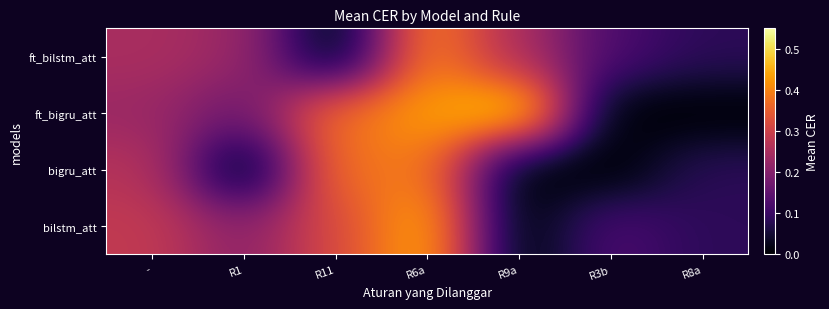

Reading right to left, extract all data points from this chart.

bilstm_att: R8a=0.1	R3b=0.1	R9a=0.0	R6a=0.5	R11=0.3	R1=0.2	-=0.3
bigru_att: R8a=0.1	R3b=0.0	R9a=0.0	R6a=0.4	R11=0.4	R1=0.0	-=0.3
ft_bigru_att: R8a=0.0	R3b=0.0	R9a=0.5	R6a=0.4	R11=0.4	R1=0.2	-=0.2
ft_bilstm_att: R8a=0.1	R3b=0.1	R9a=0.2	R6a=0.4	R11=0.0	R1=0.2	-=0.2